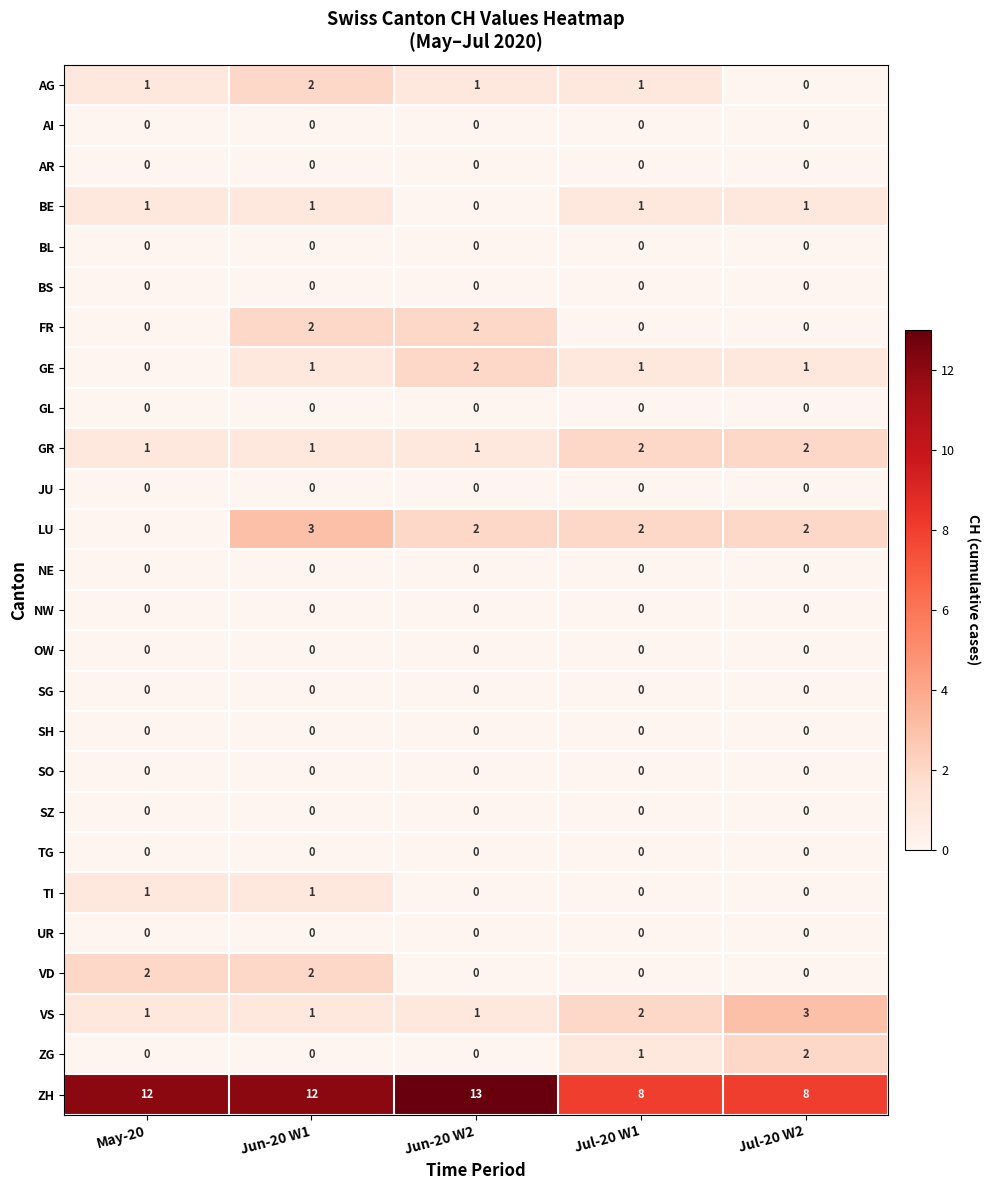

The value of AG at Jul-20 W2 is 1. True or false?

False